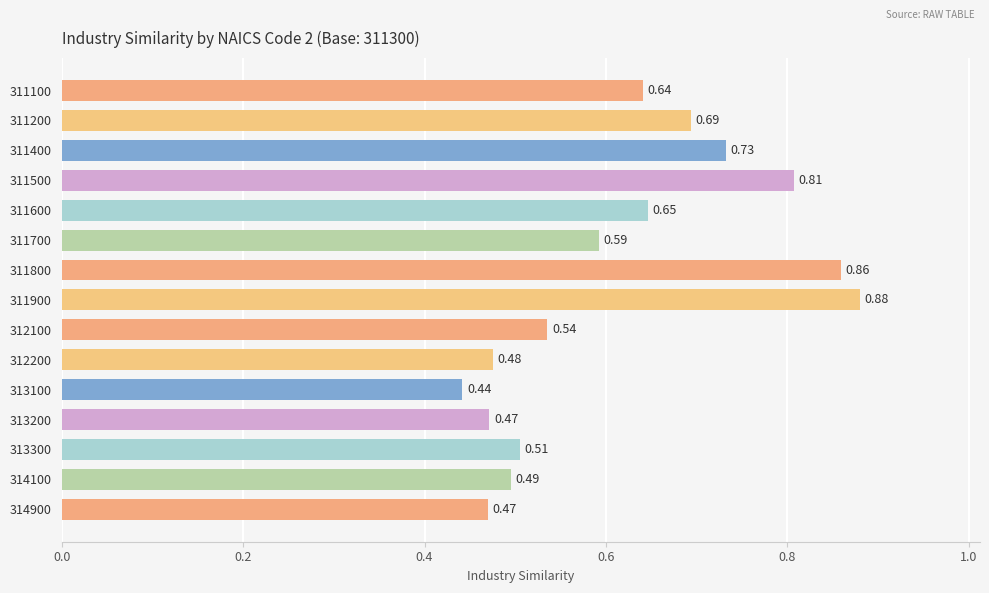

What is the sum of all values?

9.2